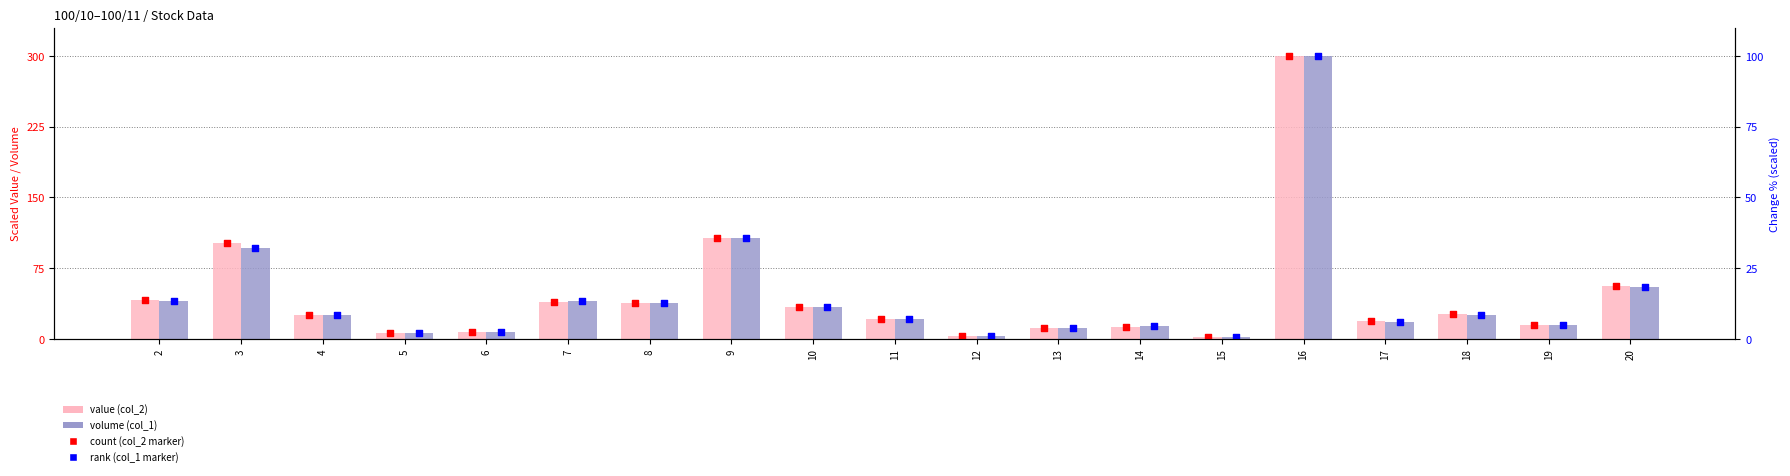

Which series reaches the maximum Y coordinate?

value (col_2)